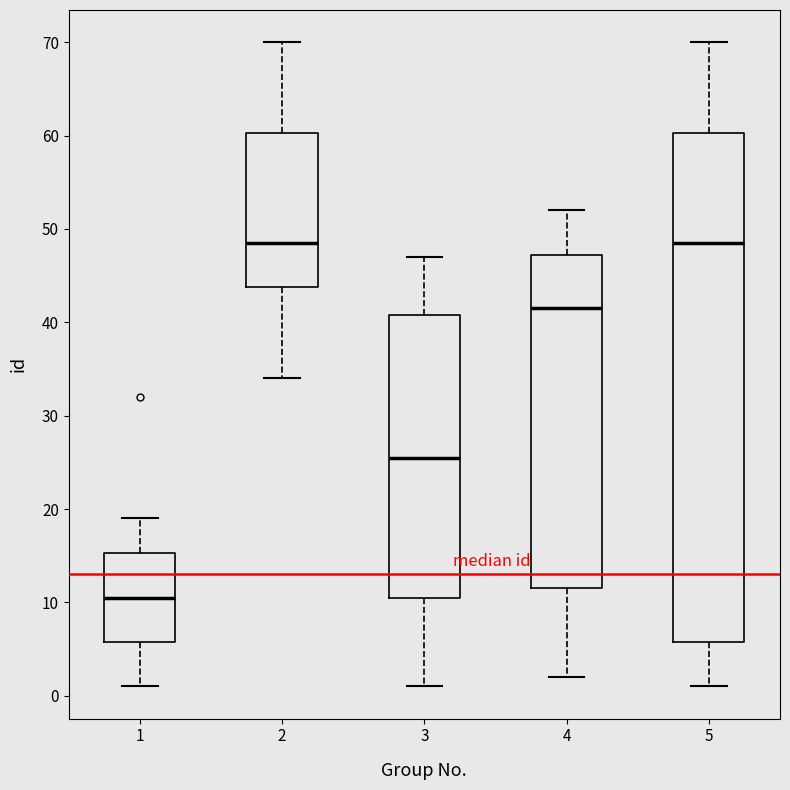

Reading left to right, transcribe this box plot: for each box, give where its median line is, the range the box spans, and where its two whiskers end, as read against the y-axis. The values are not printed on the chart, so give them approximately, as read against the axis.

1: median 11, box 6 to 15, whiskers 1 to 19
2: median 49, box 44 to 60, whiskers 34 to 70
3: median 26, box 11 to 41, whiskers 1 to 47
4: median 42, box 12 to 47, whiskers 2 to 52
5: median 49, box 6 to 60, whiskers 1 to 70